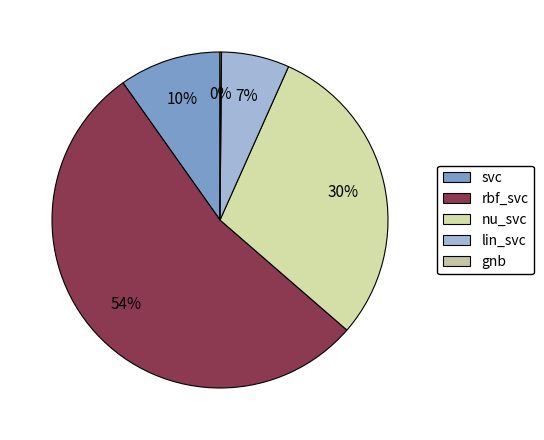

Which category has the biggest portion of the pie?

rbf_svc